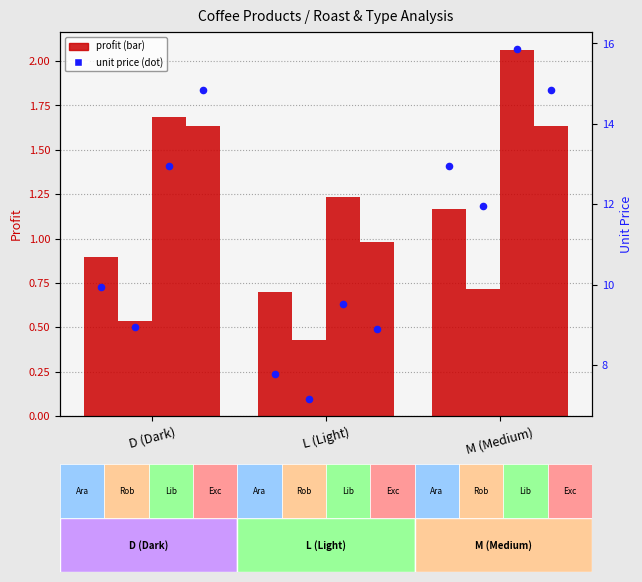

Is the value of Profit - Ara at M (Medium) greater than the value of Unit Price - Ara at M (Medium)?

No